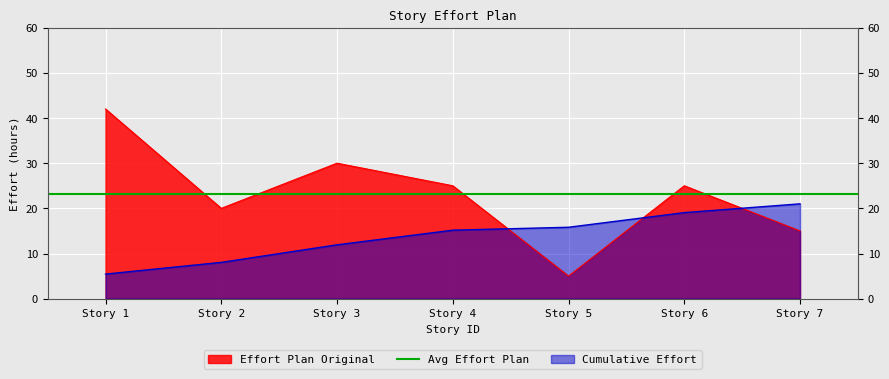

The value of Cumulative Effort at Story 4 is 3.7. True or false?

False